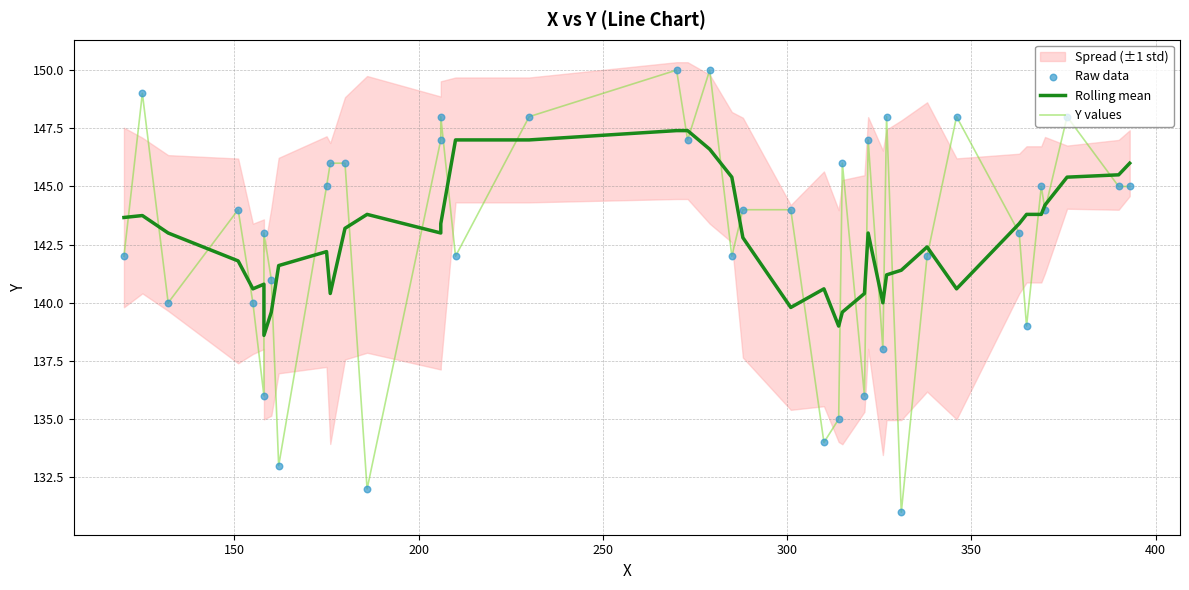

Which series has the widest spread of Y values?

Y values